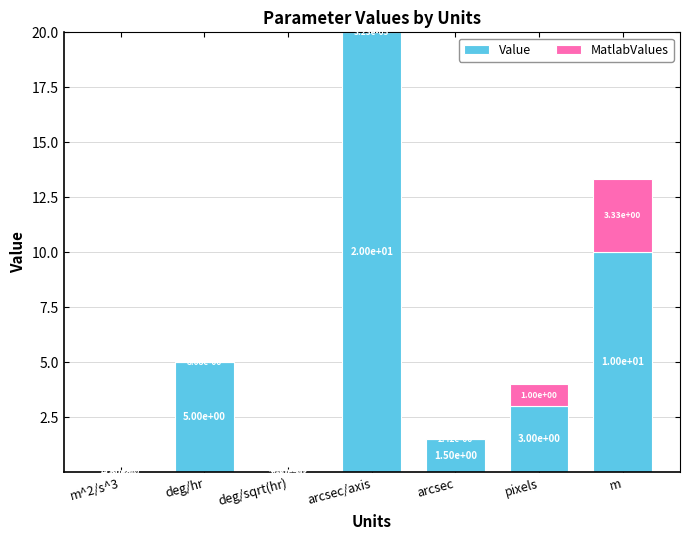

What is the highest value of the Value series?

20.0